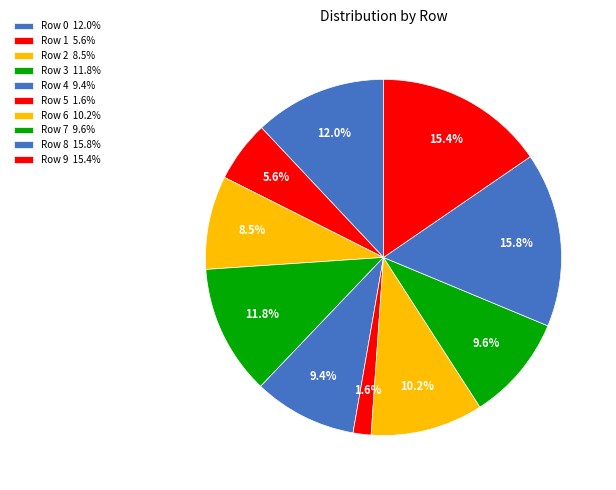

Count the number of slices in the pie.

10